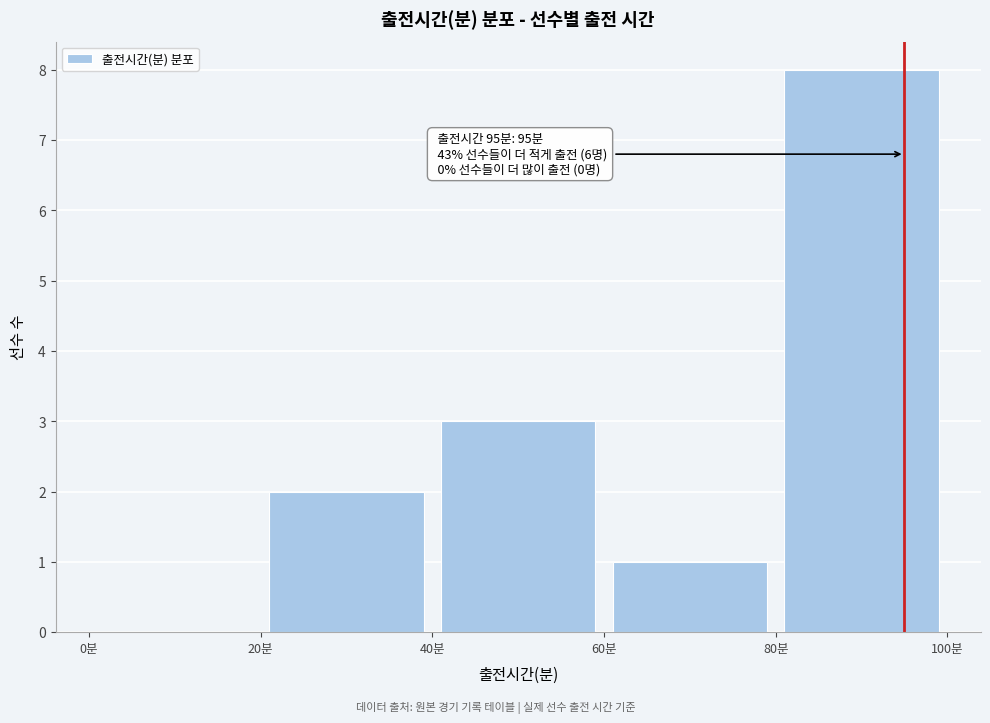

Over which range of the x-axis is the bar tallest?

80 to 100